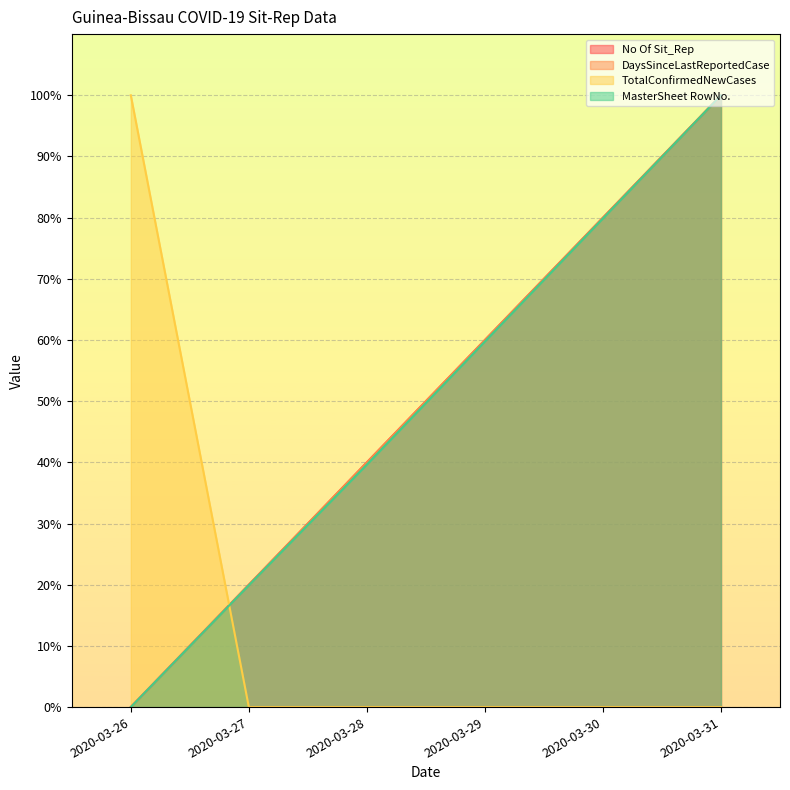

Which category has the lowest value in the TotalConfirmedNewCases series?

2020-03-27